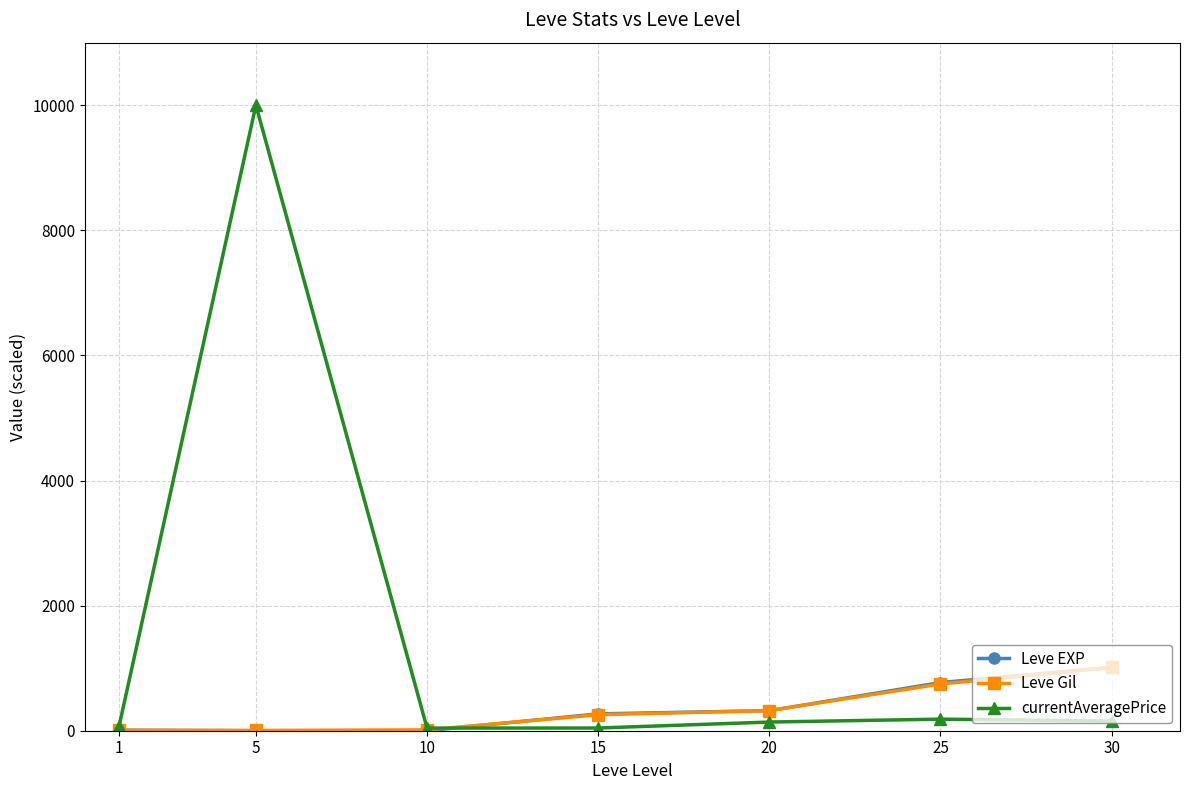

Which series has the largest total across all categories?

currentAveragePrice